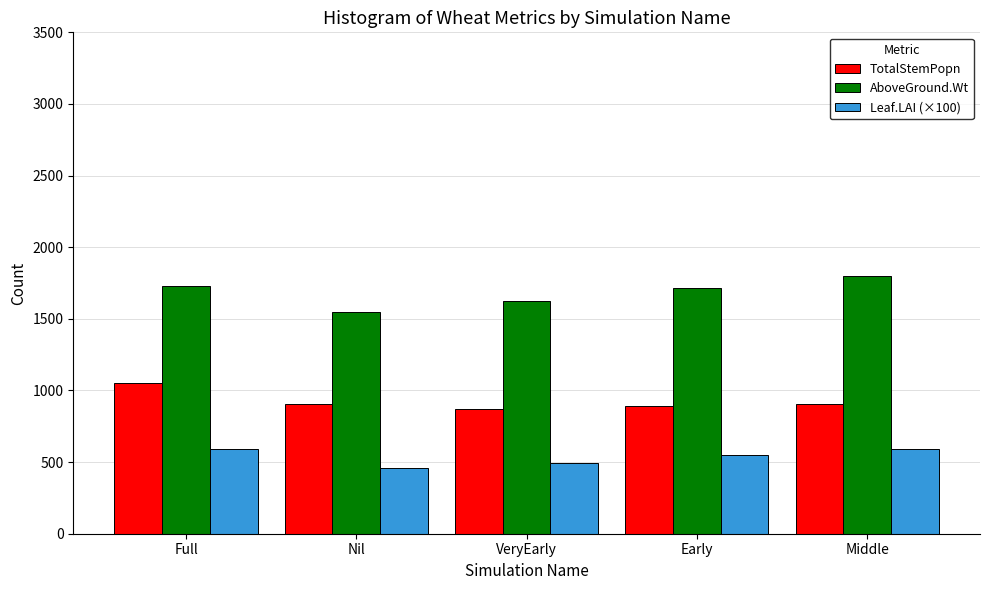

Which category has the lowest value in the AboveGround.Wt series?

Nil